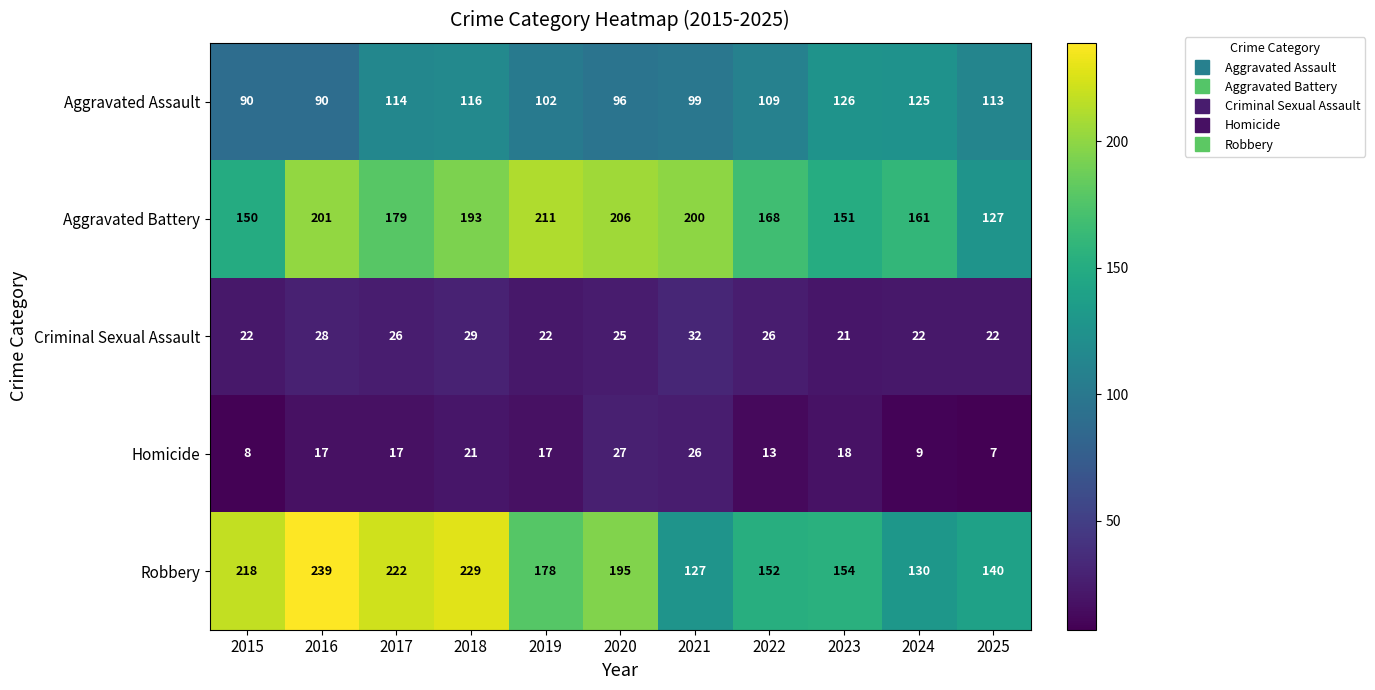

What is the spread (max minus min) of values at 2025?

133